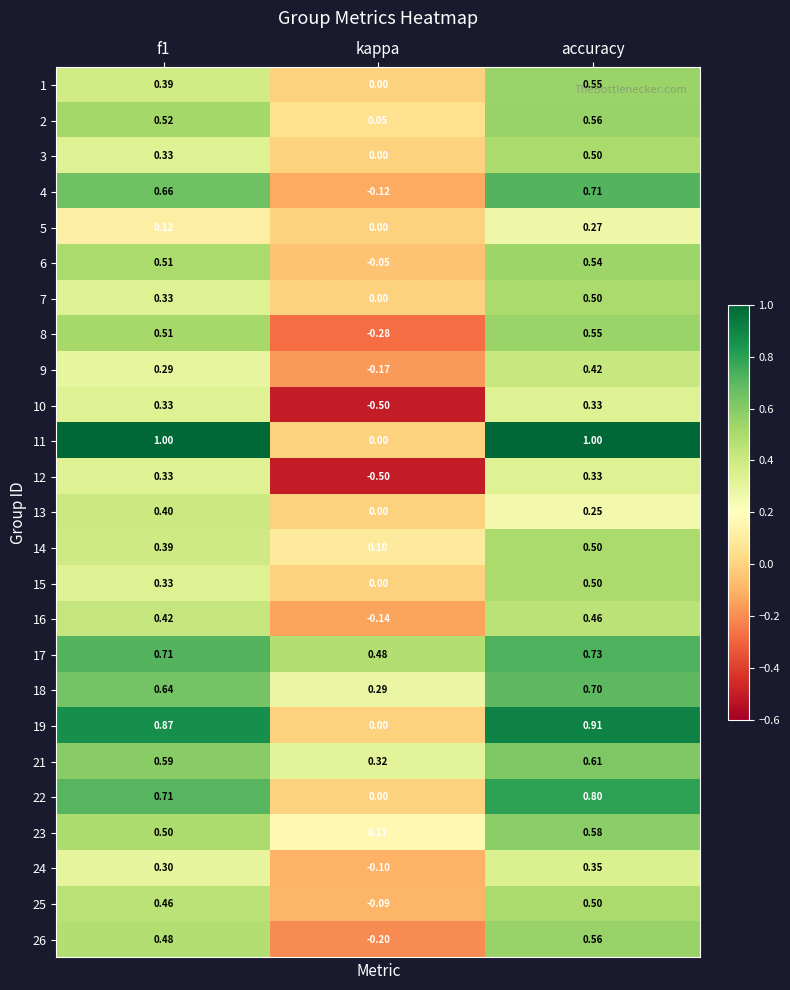

At which category is the sum across all series the highest?

accuracy